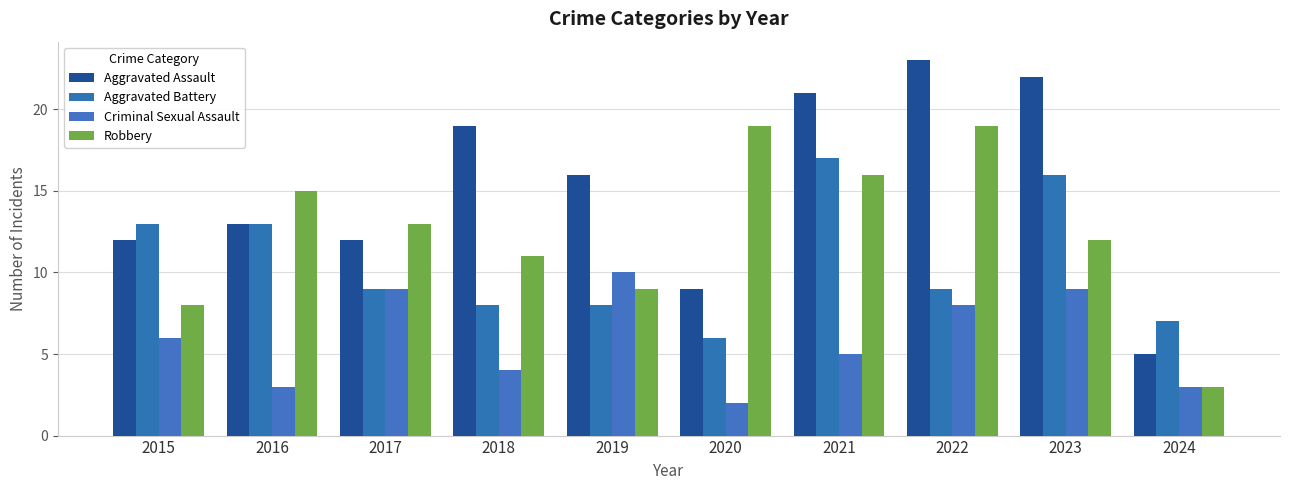

Reading right to left, extract all data points from this chart.

Aggravated Assault: 2024=5	2023=22	2022=23	2021=21	2020=9	2019=16	2018=19	2017=12	2016=13	2015=12
Aggravated Battery: 2024=7	2023=16	2022=9	2021=17	2020=6	2019=8	2018=8	2017=9	2016=13	2015=13
Criminal Sexual Assault: 2024=3	2023=9	2022=8	2021=5	2020=2	2019=10	2018=4	2017=9	2016=3	2015=6
Robbery: 2024=3	2023=12	2022=19	2021=16	2020=19	2019=9	2018=11	2017=13	2016=15	2015=8